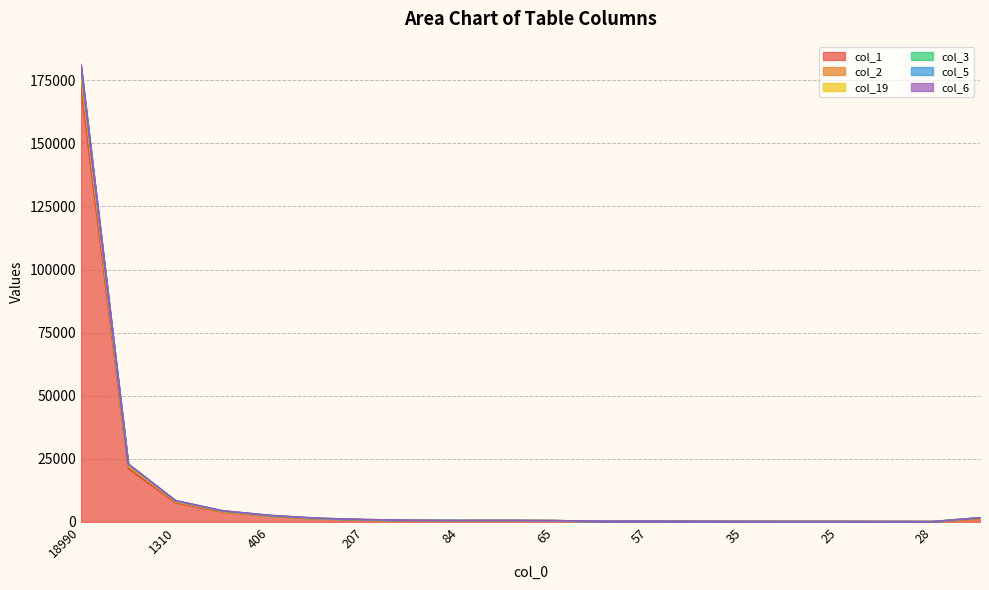

What is the difference between the highest and lowest values at 1310?

818